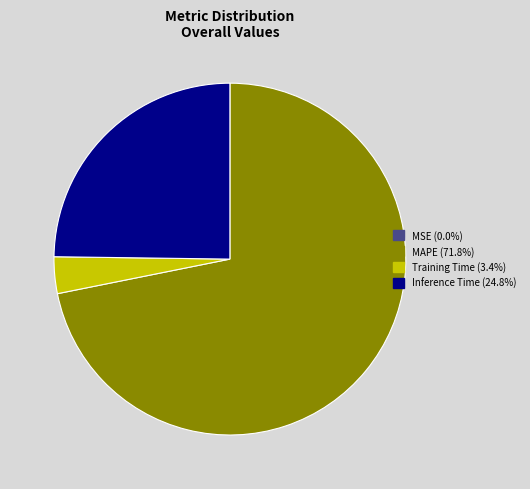

Combined, do Inference Time and MAPE account for over 50%?

Yes